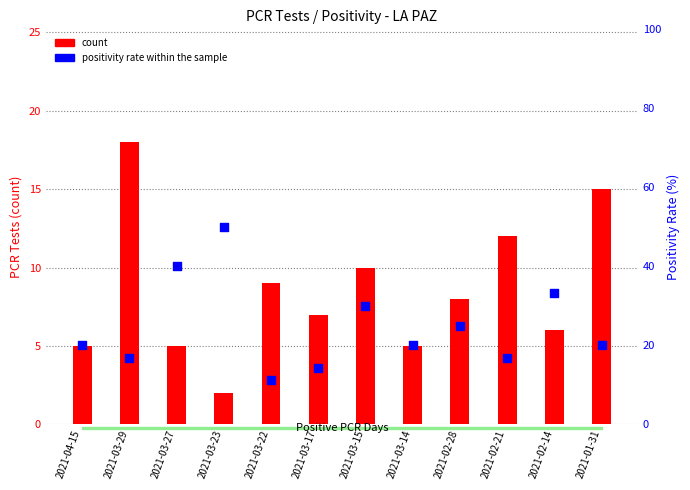

Is the value of count at 2021-03-29 greater than the value of percentile rank within the sample at 2021-02-21?

Yes